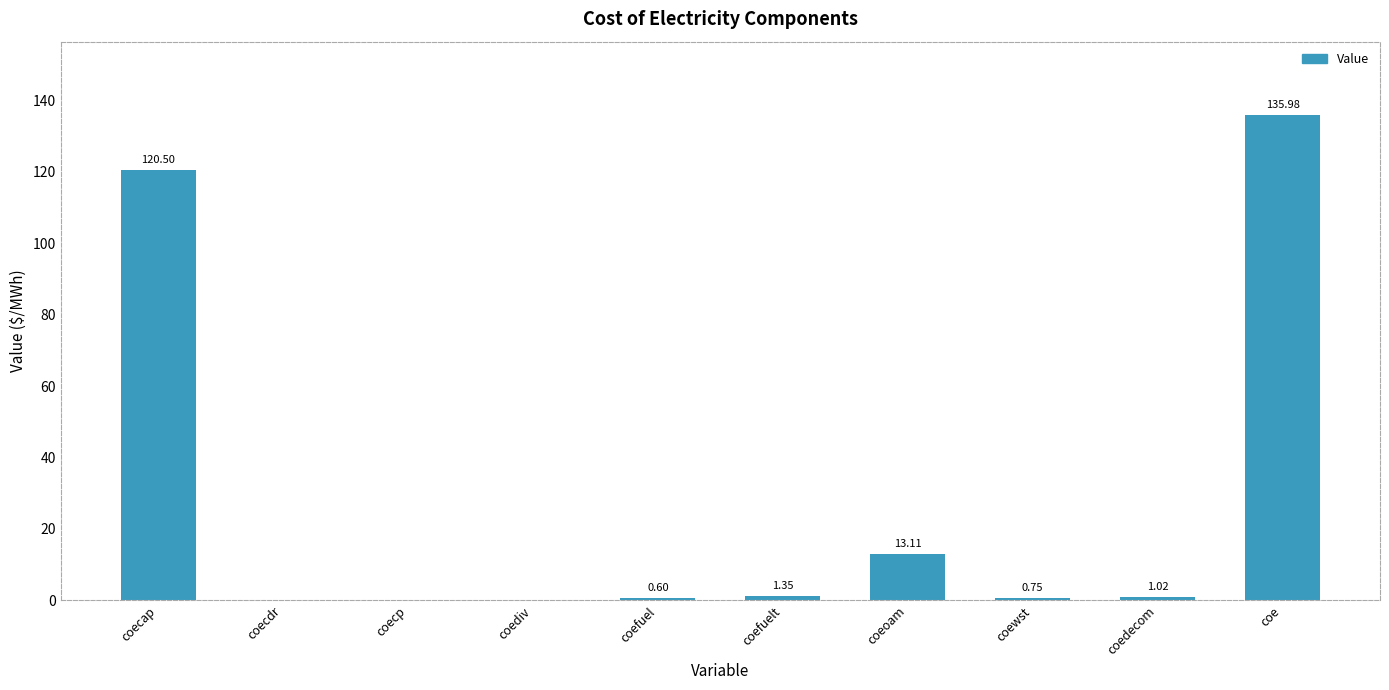

Where is the data nearest to the value 67?

coecap